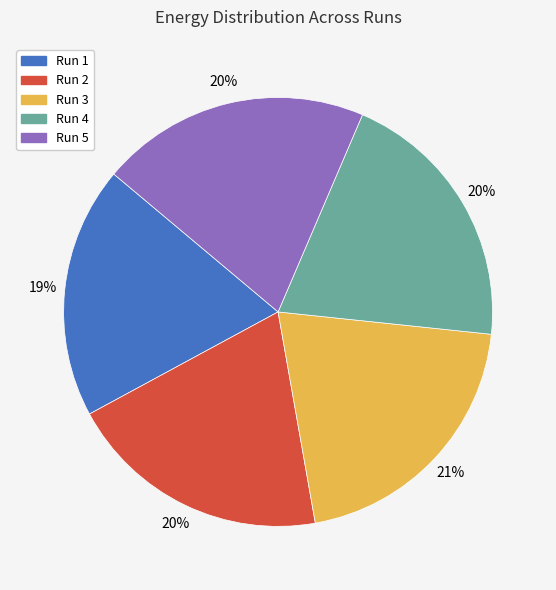

How many segments does this pie chart have?

5